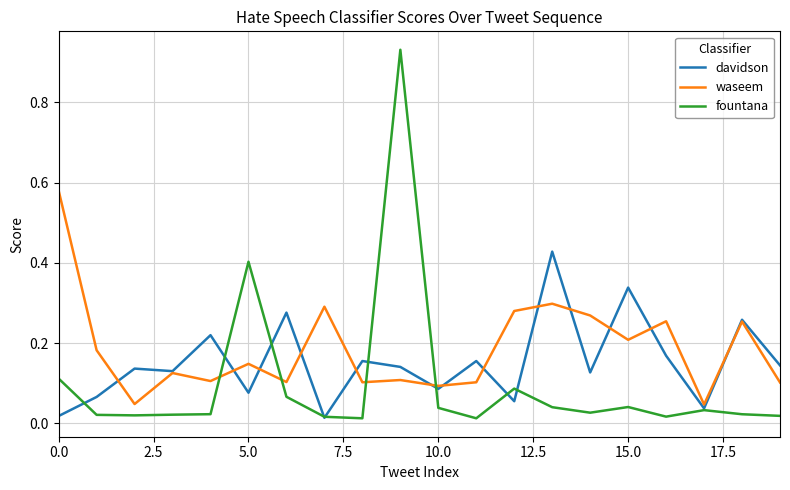

Which series ends up on top after the final intersection of davidson and fountana?

davidson